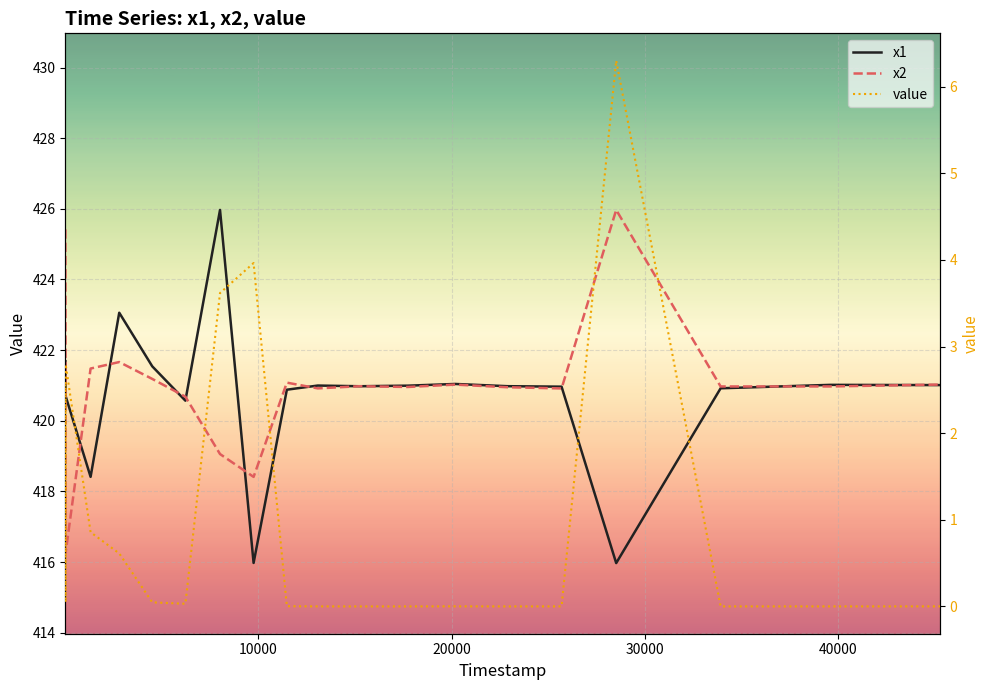

Which series has the largest range (max minus min)?

x1